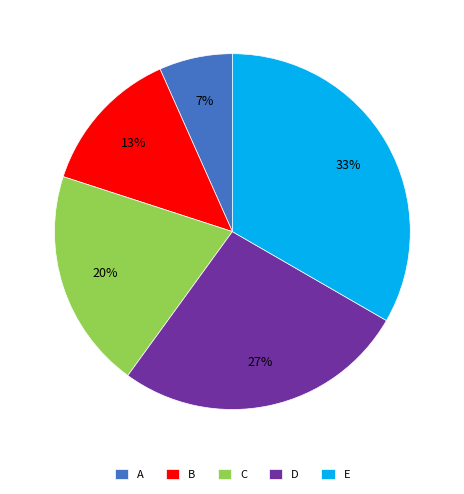

The B slice represents 1% of the pie. True or false?

False